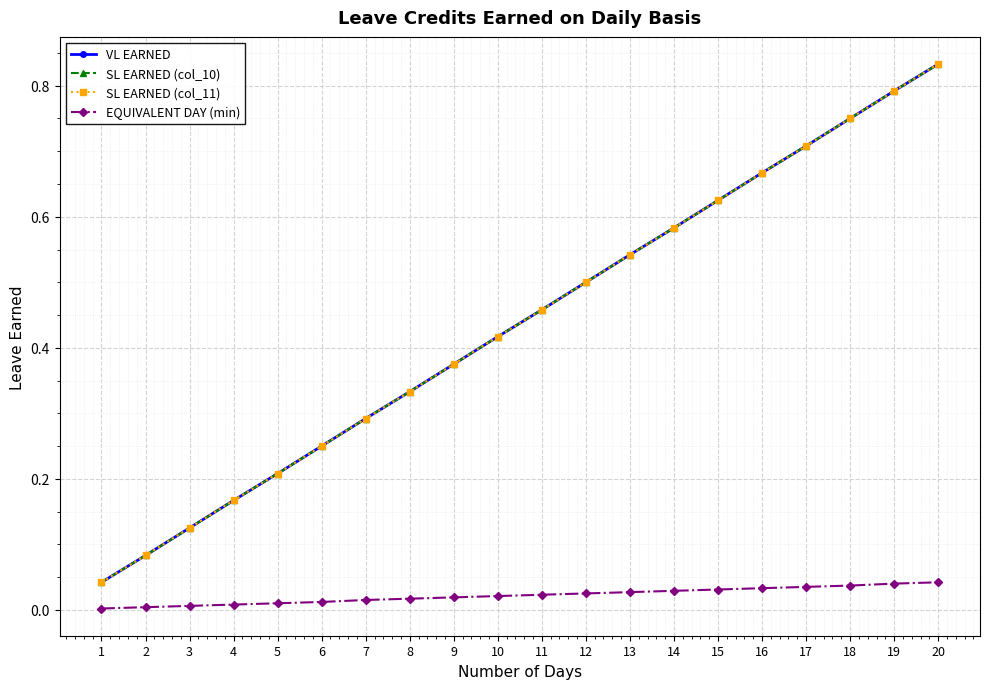

How many lines are shown in the chart?

4